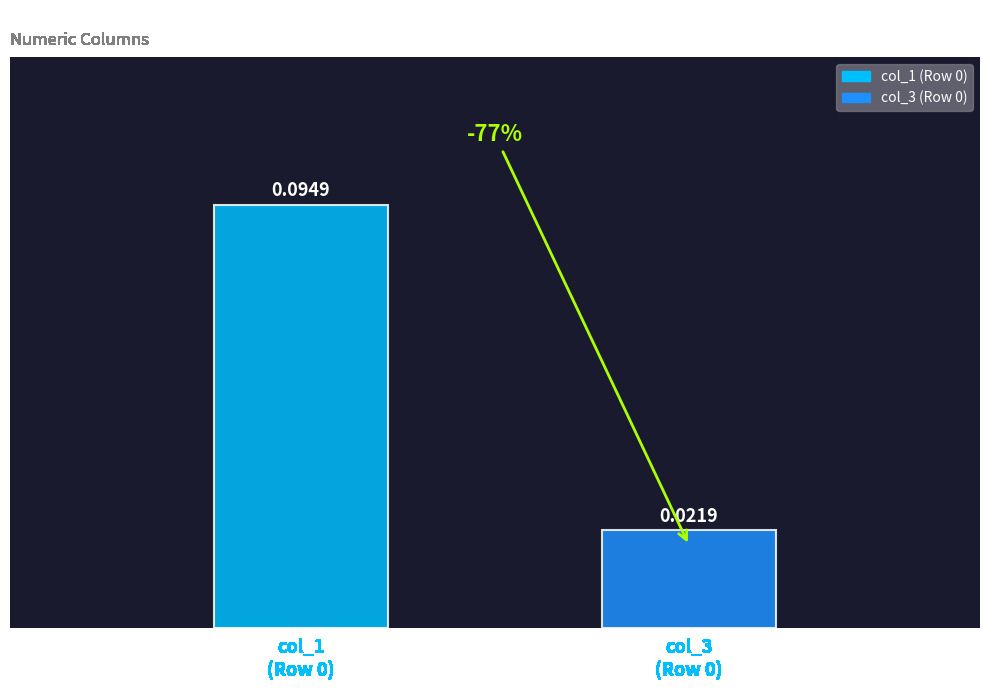

Which series has the widest spread of values?

col_1